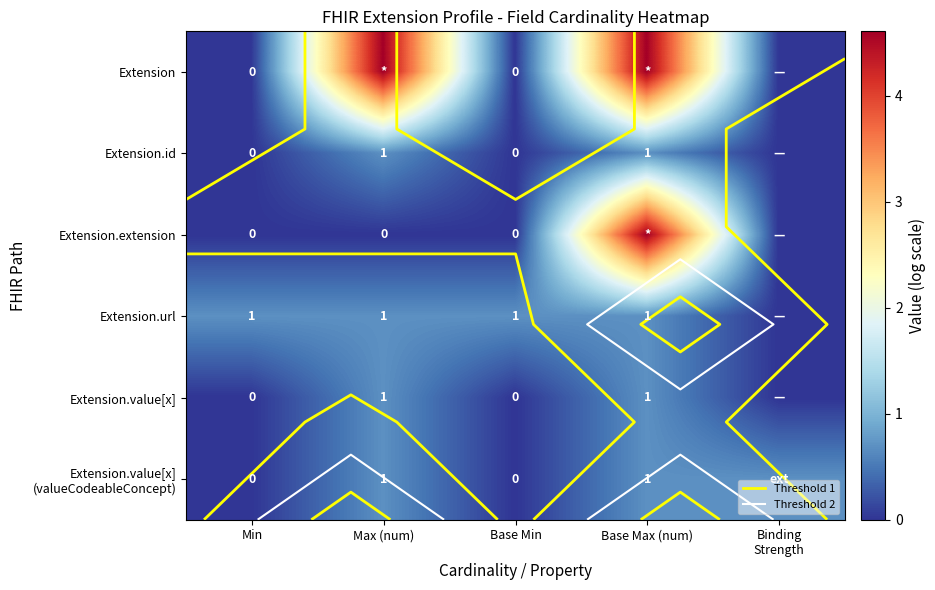

What is the sum of the Extension.value[x] (valueCodeableConcept) values at Max (num) and Binding Strength?

1.4